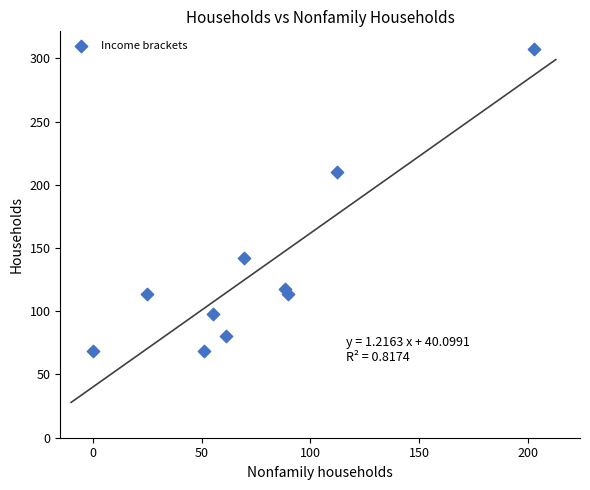

What is the average Y value?

131.9